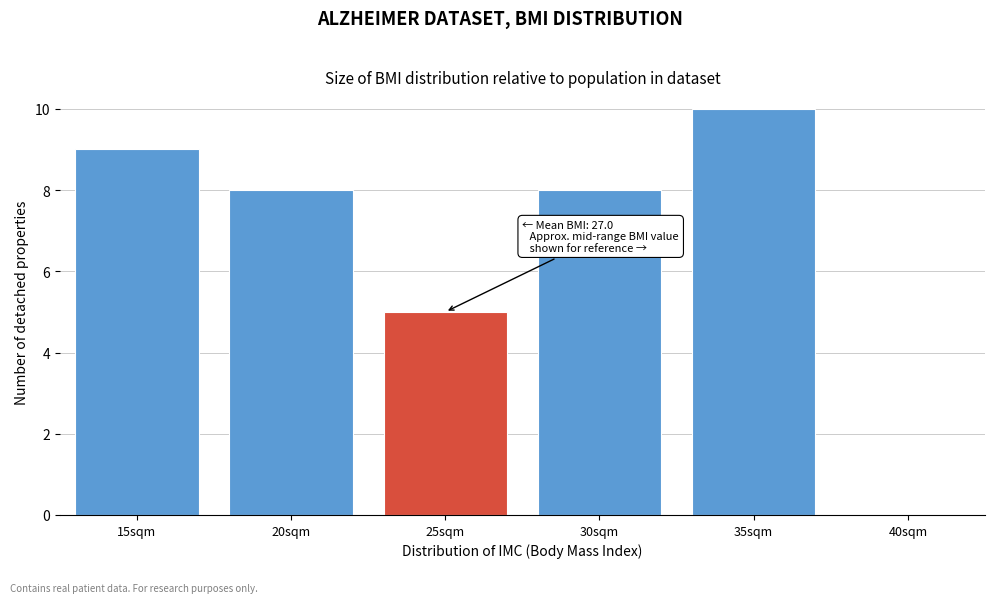

Reading left to right, transcribe all the data shown in this chart.

15sqm=9	20sqm=8	25sqm=5	30sqm=8	35sqm=10	40sqm=0